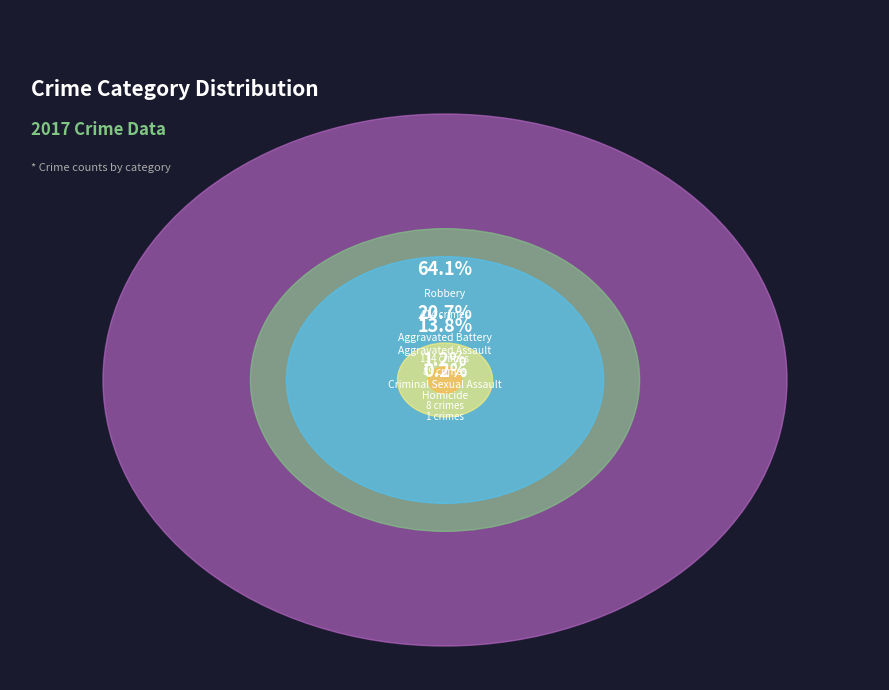

Is Aggravated Assault the majority of the pie?

No